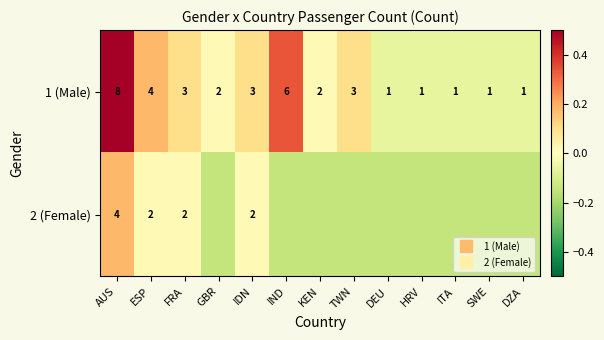

At which category is the sum across all series the highest?

AUS